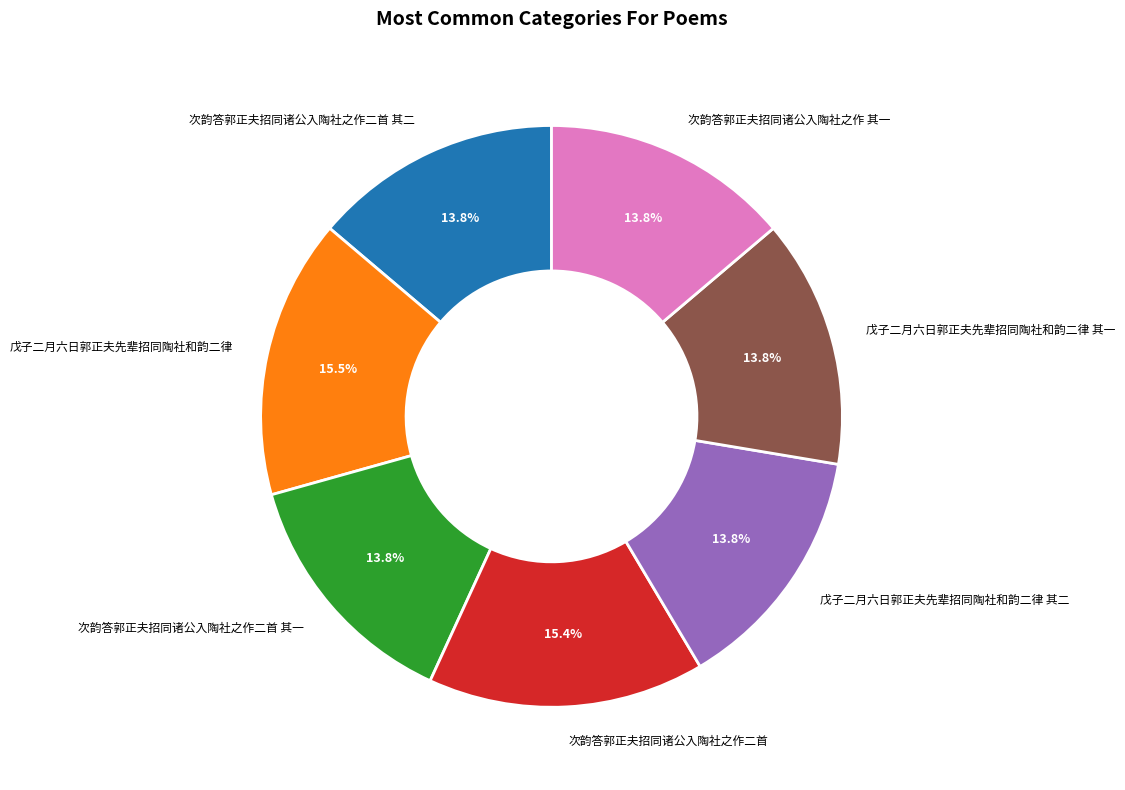

To the nearest percent, what is the difference between the largest and smallest slice percentages?

2%